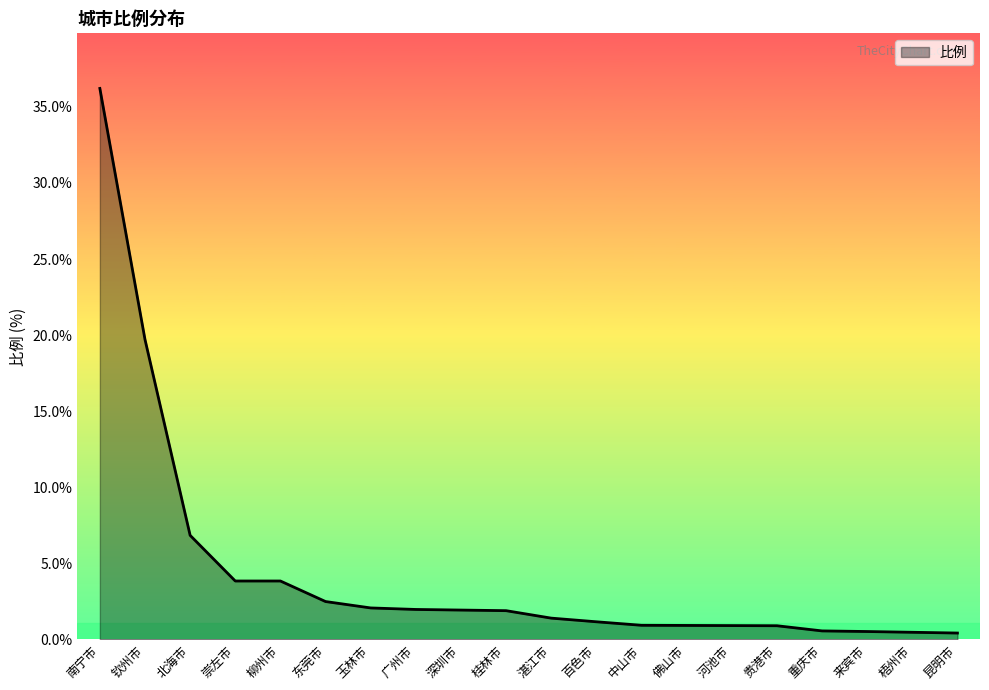

Which has a higher value, 昆明市 or 钦州市?

钦州市